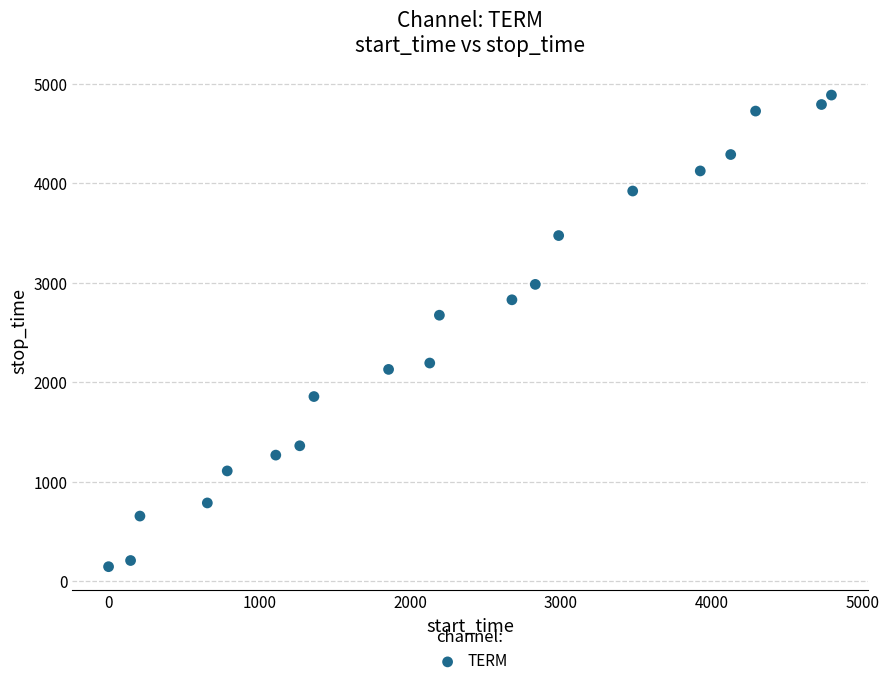

What is the range of Y values (max minus min)?

4743